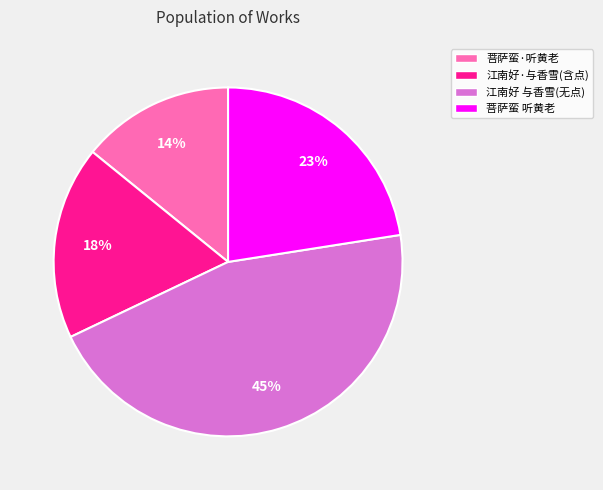

How many segments does this pie chart have?

4